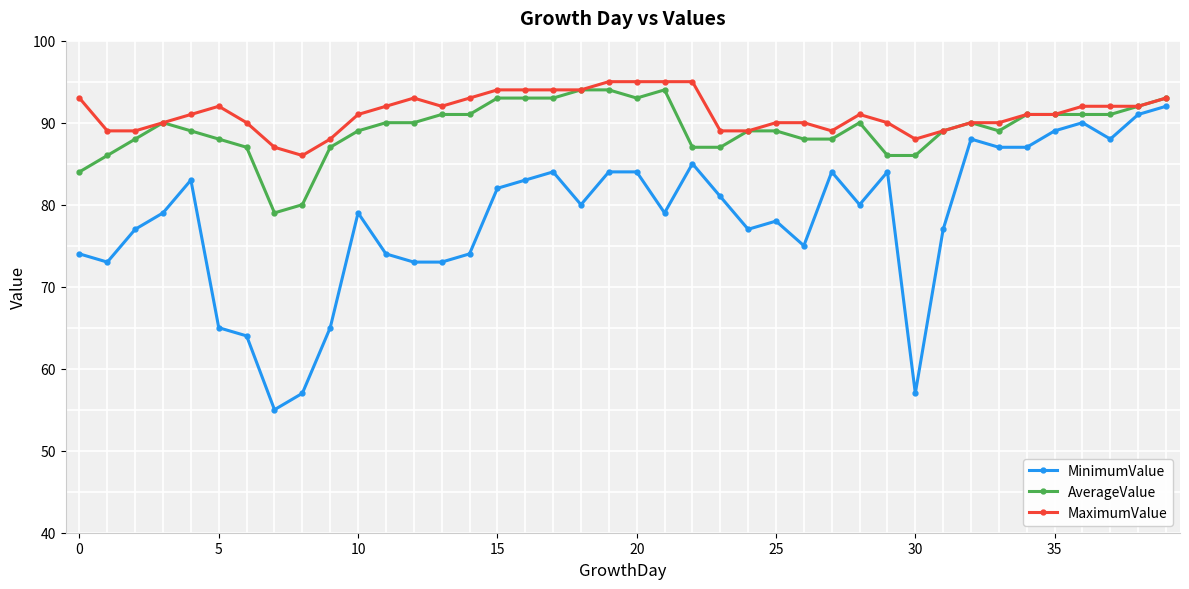

Which series has the widest spread of values?

MinimumValue